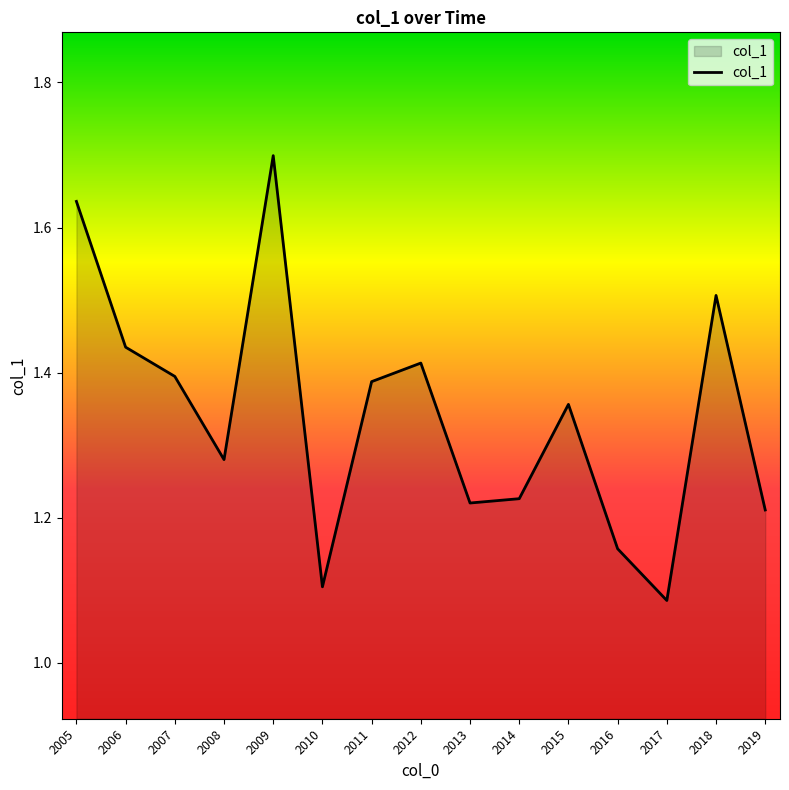

What is the change in value from 2009 to 2014?

-0.5